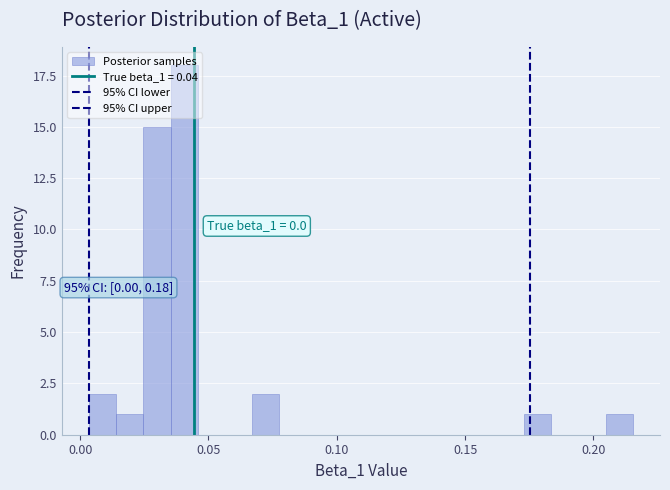

Around what value on the x-axis is the tallest bar? Give the approximate position of its centre, as read against the axis.

0.040